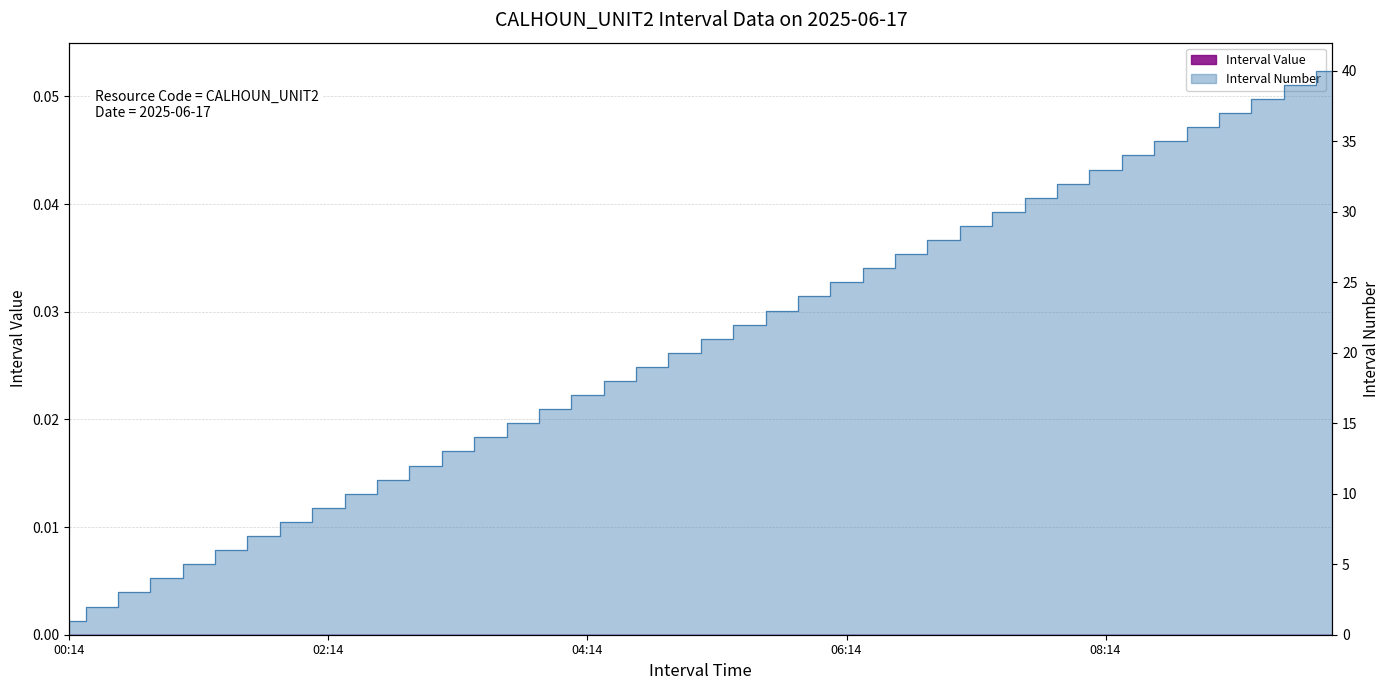

Rank the categories by value from lowest to highest.

2025-06-17 00:14:59, 2025-06-17 00:29:59, 2025-06-17 00:44:59, 2025-06-17 00:59:59, 2025-06-17 01:14:59, 2025-06-17 01:29:59, 2025-06-17 01:44:59, 2025-06-17 01:59:59, 2025-06-17 02:14:59, 2025-06-17 02:29:59, 2025-06-17 02:44:59, 2025-06-17 02:59:59, 2025-06-17 03:14:59, 2025-06-17 03:29:59, 2025-06-17 03:44:59, 2025-06-17 03:59:59, 2025-06-17 04:14:59, 2025-06-17 04:29:59, 2025-06-17 04:44:59, 2025-06-17 04:59:59, 2025-06-17 05:14:59, 2025-06-17 05:29:59, 2025-06-17 05:44:59, 2025-06-17 05:59:59, 2025-06-17 06:14:59, 2025-06-17 06:29:59, 2025-06-17 06:44:59, 2025-06-17 06:59:59, 2025-06-17 07:14:59, 2025-06-17 07:29:59, 2025-06-17 07:44:59, 2025-06-17 07:59:59, 2025-06-17 08:14:59, 2025-06-17 08:29:59, 2025-06-17 08:44:59, 2025-06-17 08:59:59, 2025-06-17 09:14:59, 2025-06-17 09:29:59, 2025-06-17 09:44:59, 2025-06-17 09:59:59